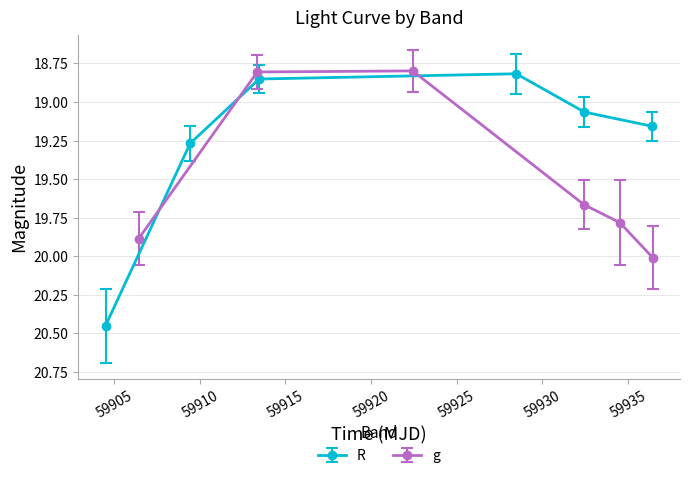

List the series in order of their overall mean, lowest first.

R, g